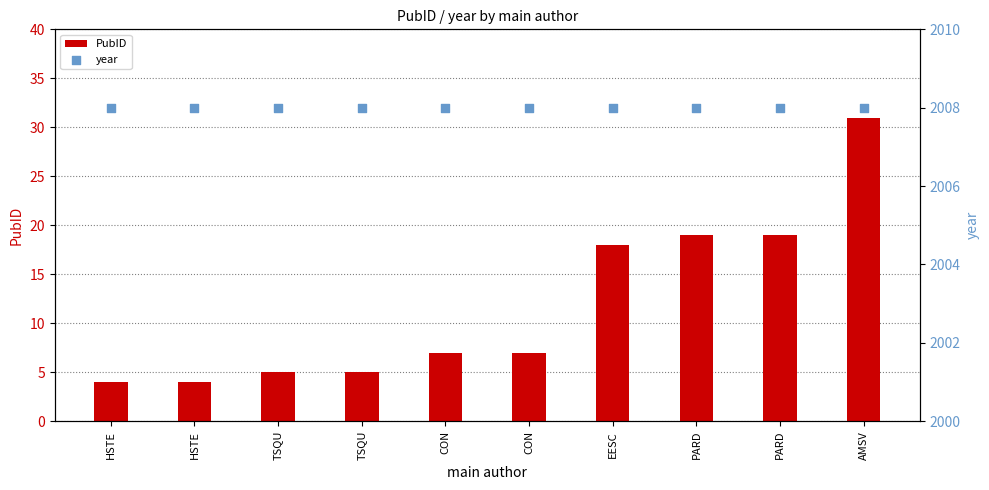

What are all the series names shown in the legend?

PubID, year